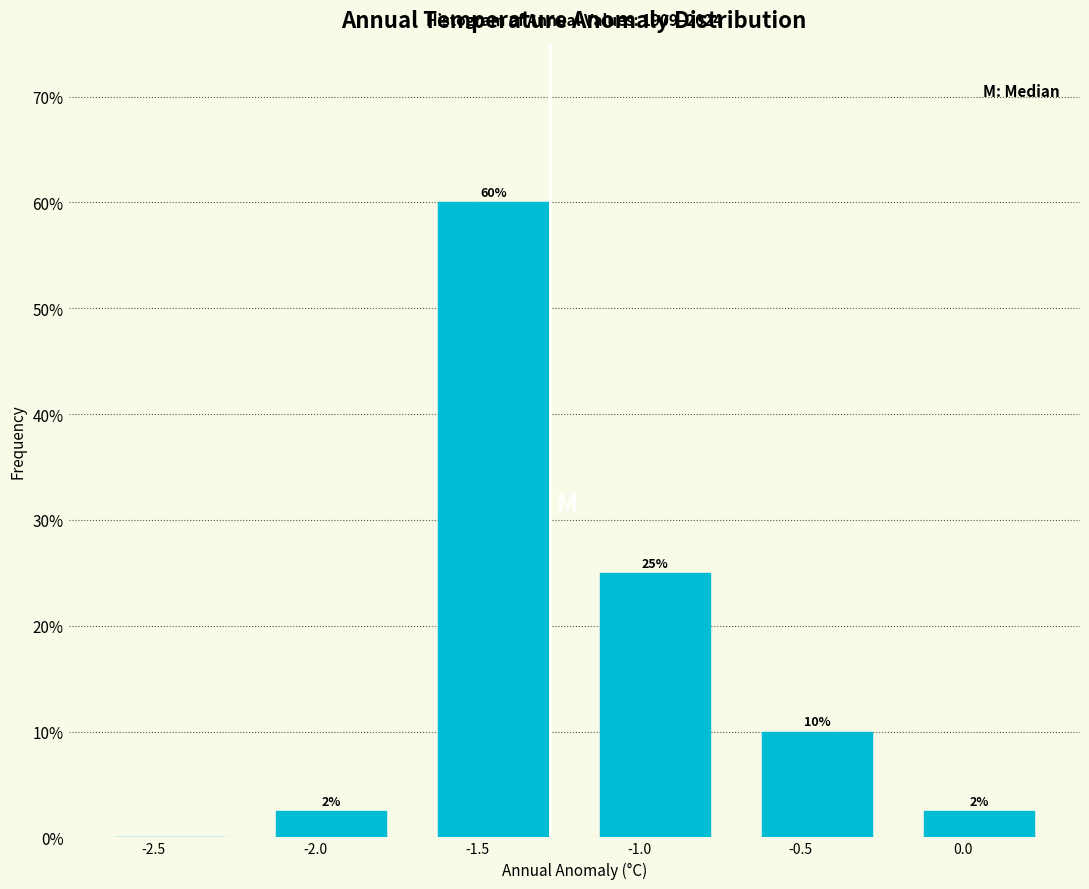

Between -2.5 and -1.5, which is larger?

-1.5